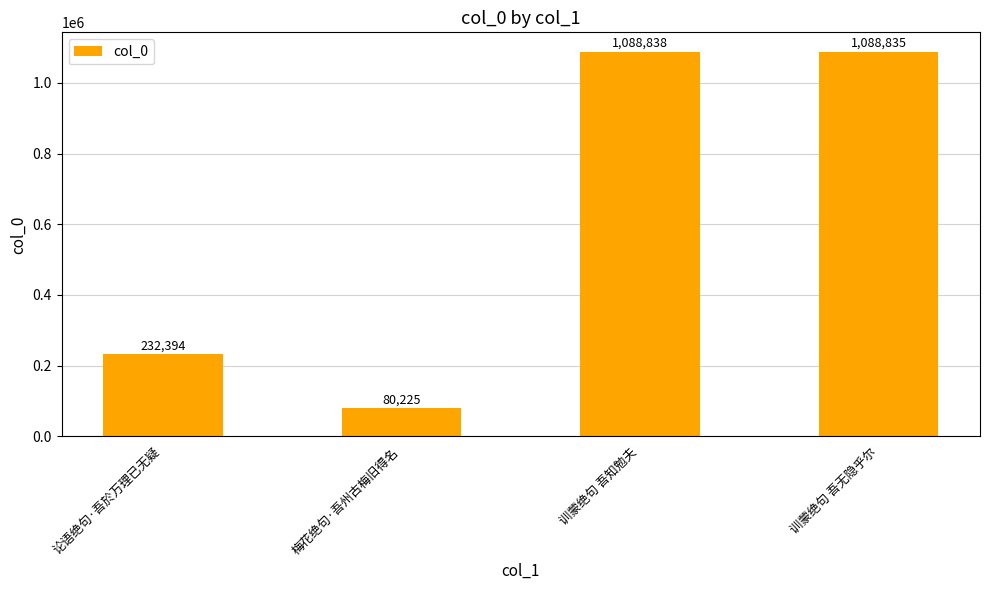

How many data points are less than 1088835?

2